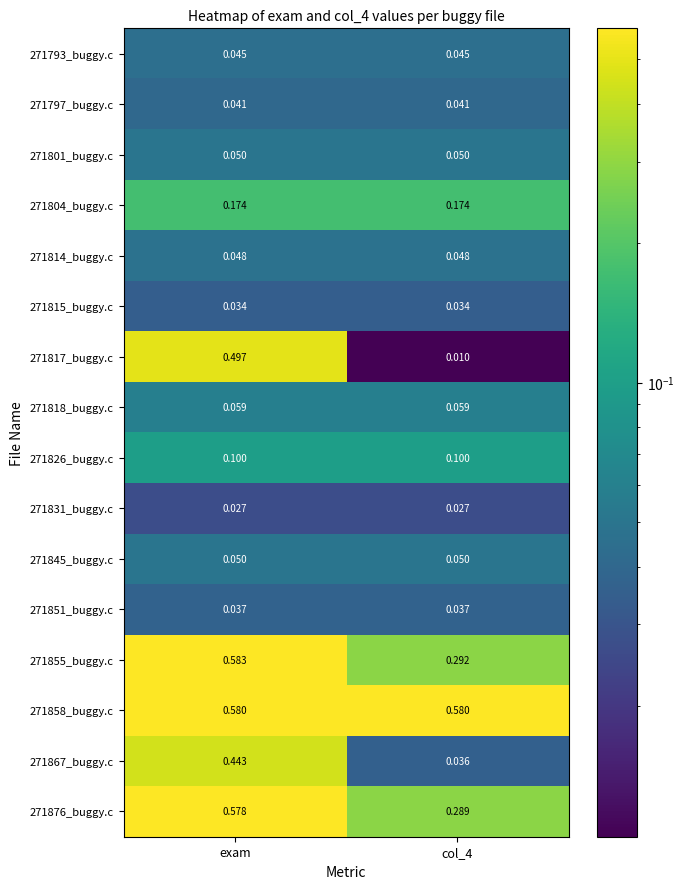

Is the value of 271815_buggy.c at col_4 greater than the value of 271817_buggy.c at exam?

No